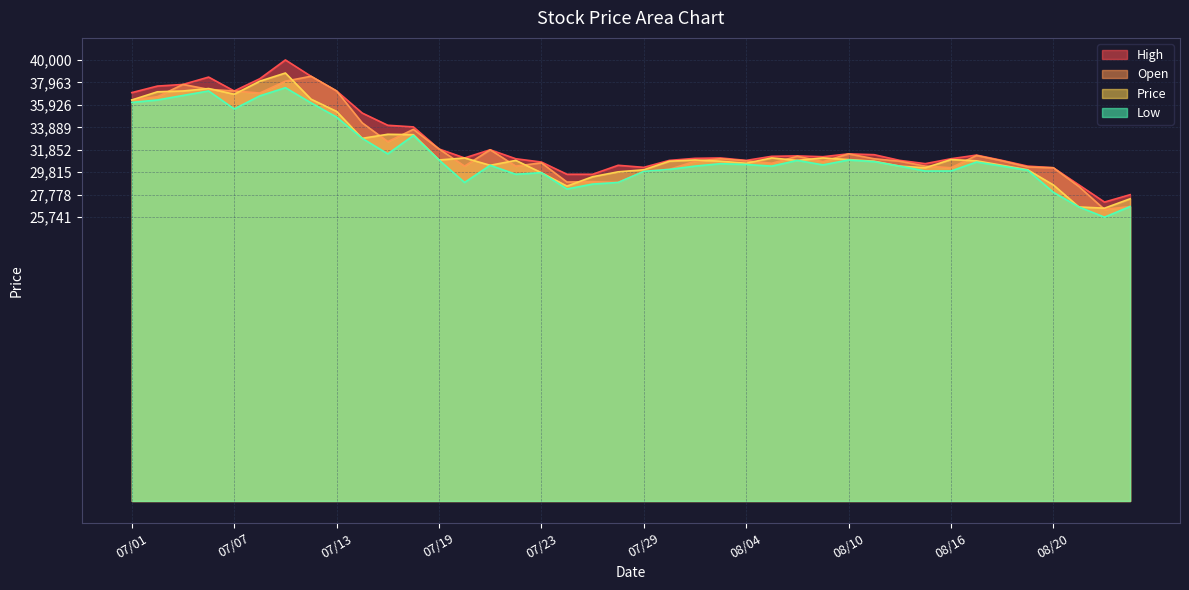

At which category is the sum across all series the highest?

07/09